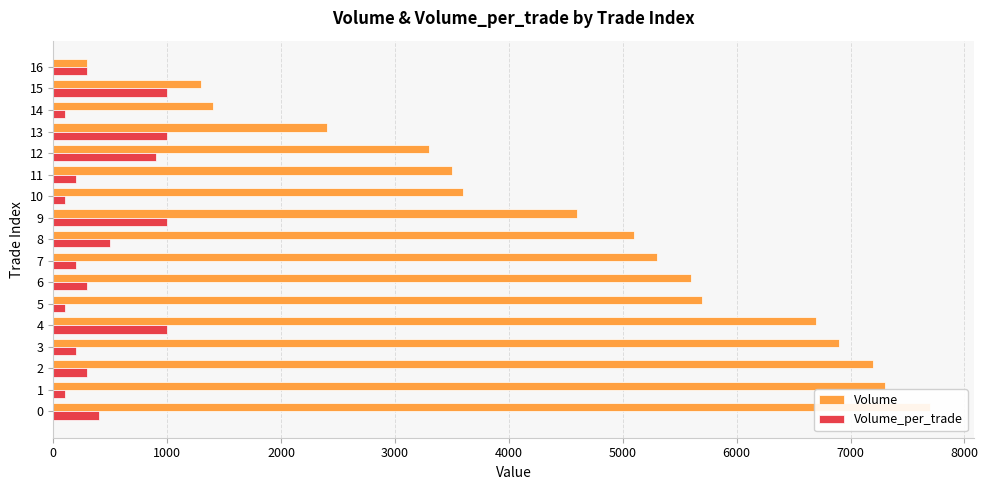

True or false: Volume has a value of 2682 at 1.

False